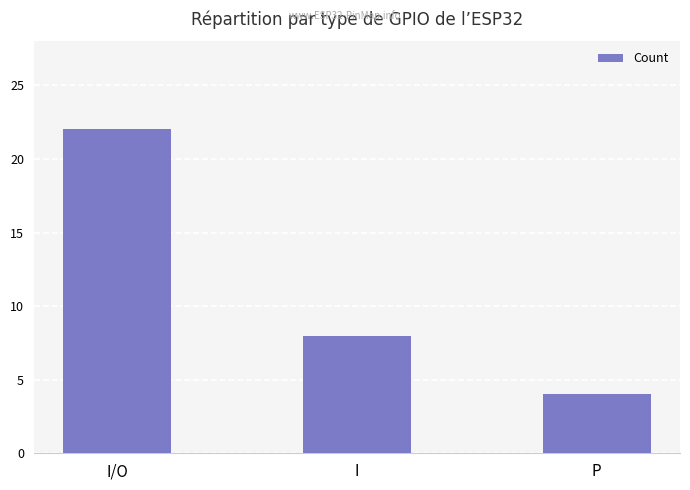

Between I/O and I, which is larger?

I/O